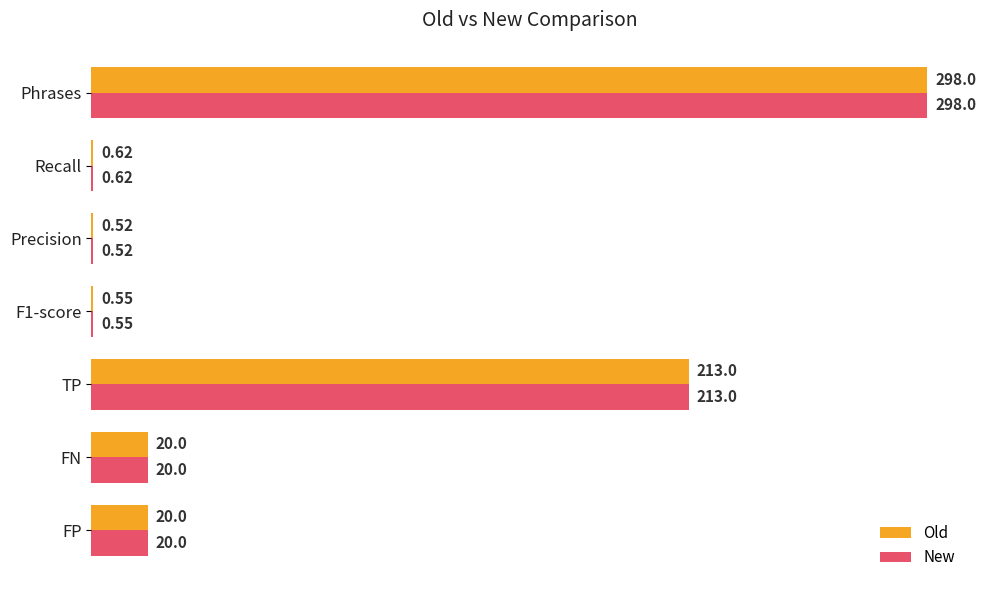

How many data points does each series have?

7